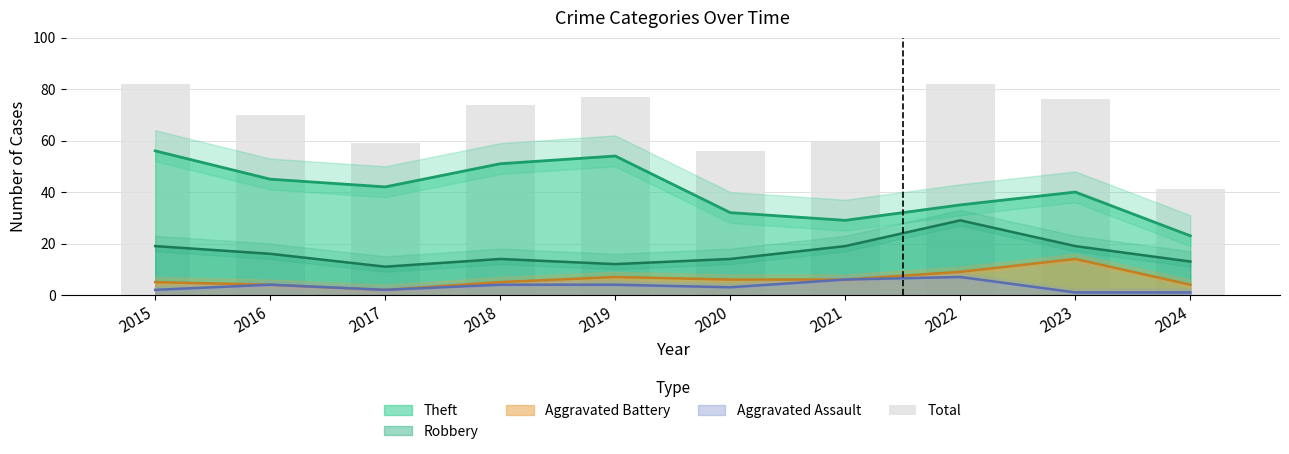

Reading left to right, transcribe all the data shown in this chart.

82	70	59	74	77	56	60	82	76	41